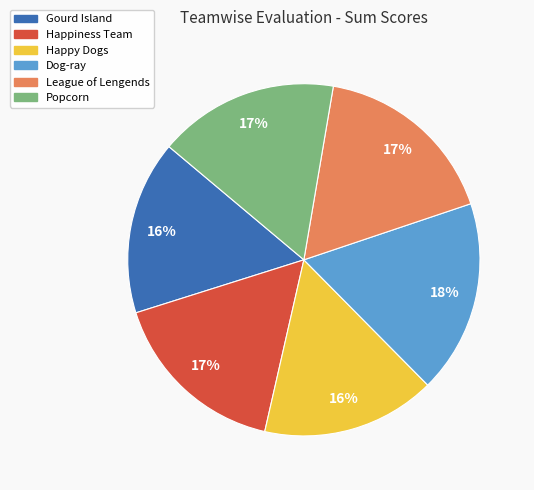

The Happy Dogs slice represents 16% of the pie. True or false?

True